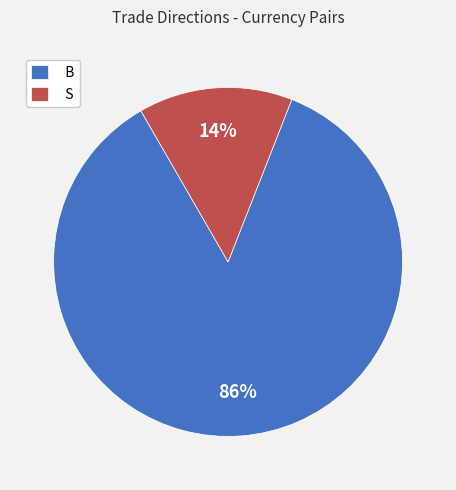

Which slice is the smallest?

S